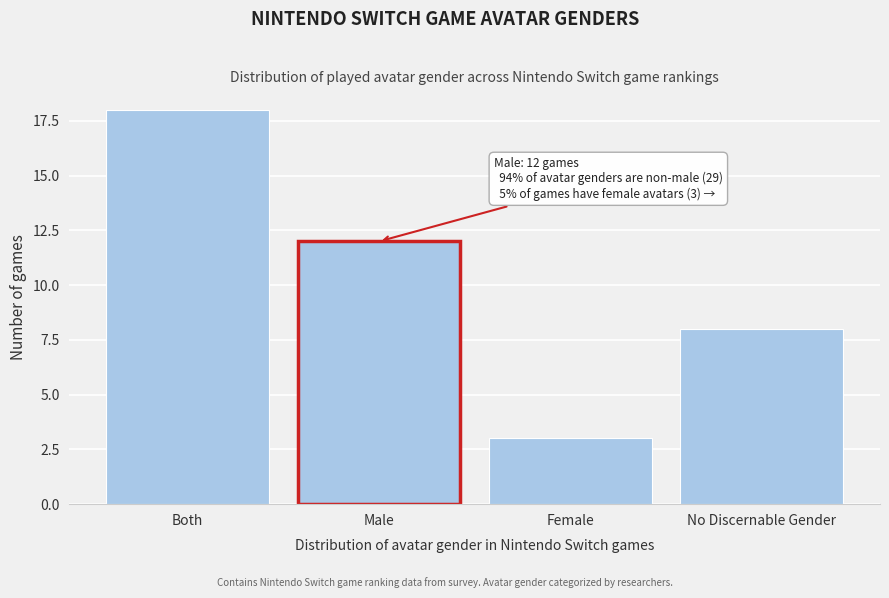

Reading right to left, extract all data points from this chart.

No Discernable Gender=8	Female=3	Male=12	Both=18